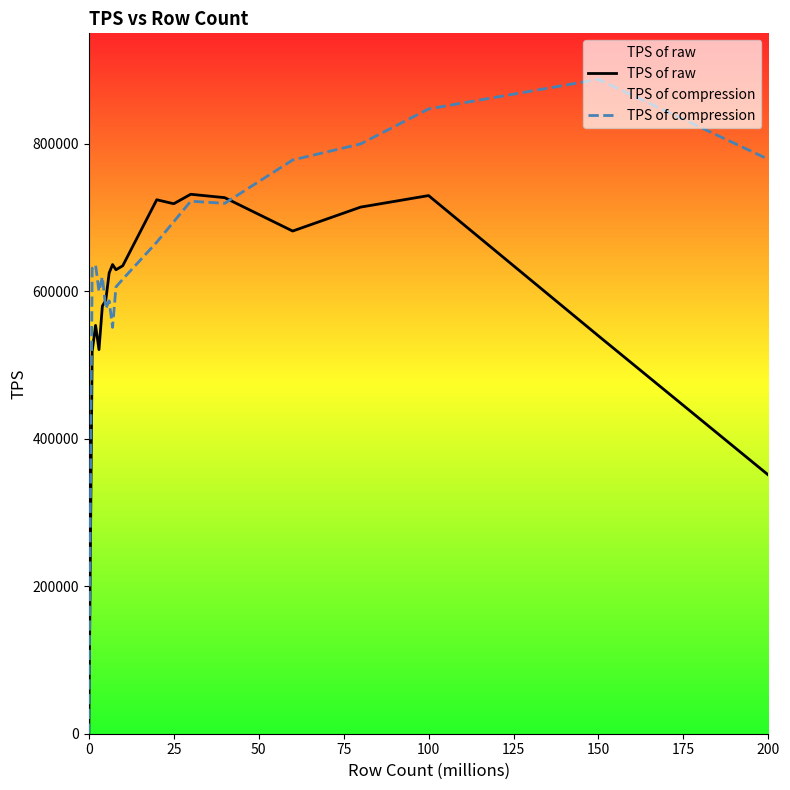

Which series has the largest total across all categories?

TPS of compression